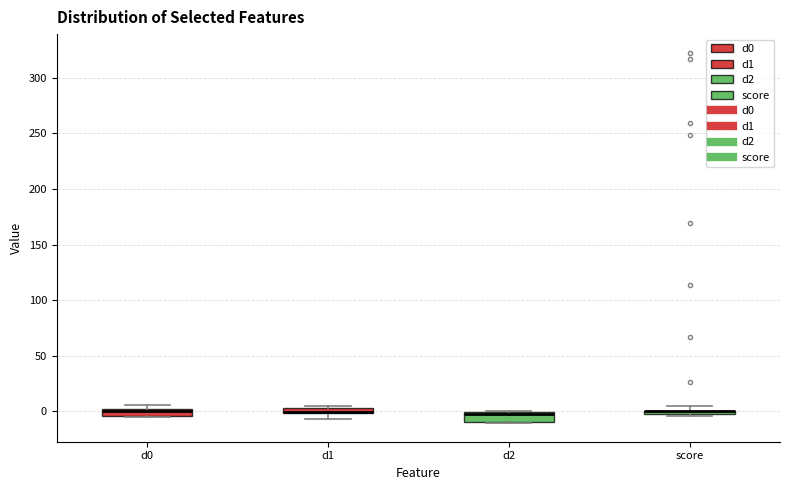

Where is the upper edge of the box for d1 on the y-axis? The values are not printed on the chart, so give them approximately, as read against the axis.

5